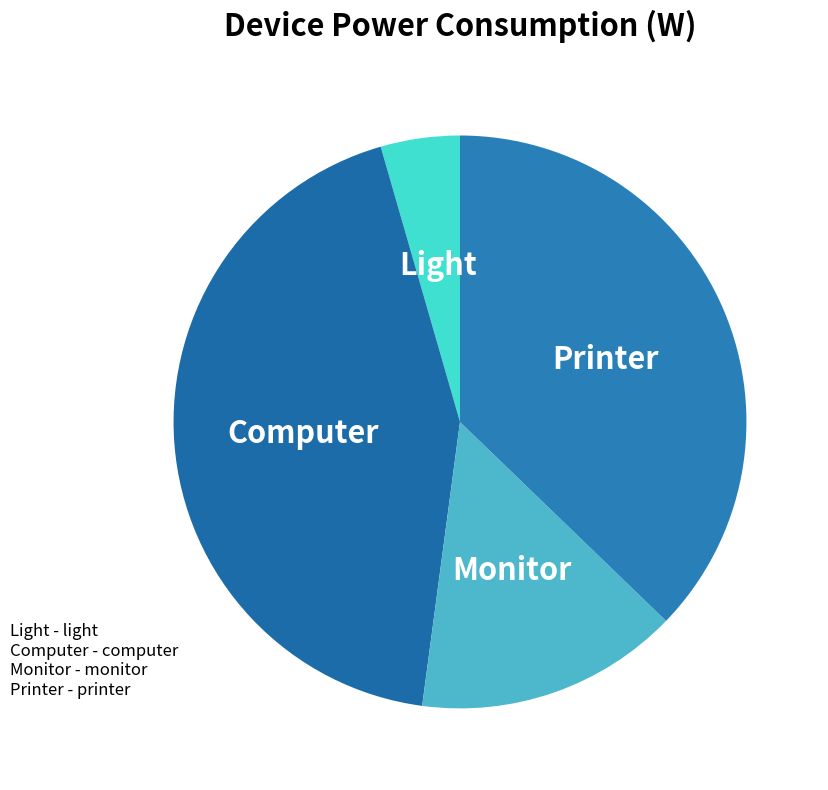

The Printer slice represents 37% of the pie. True or false?

True